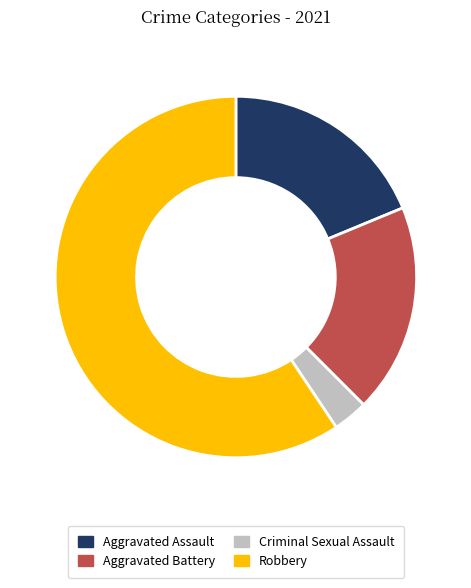

Which slice is the largest?

Robbery